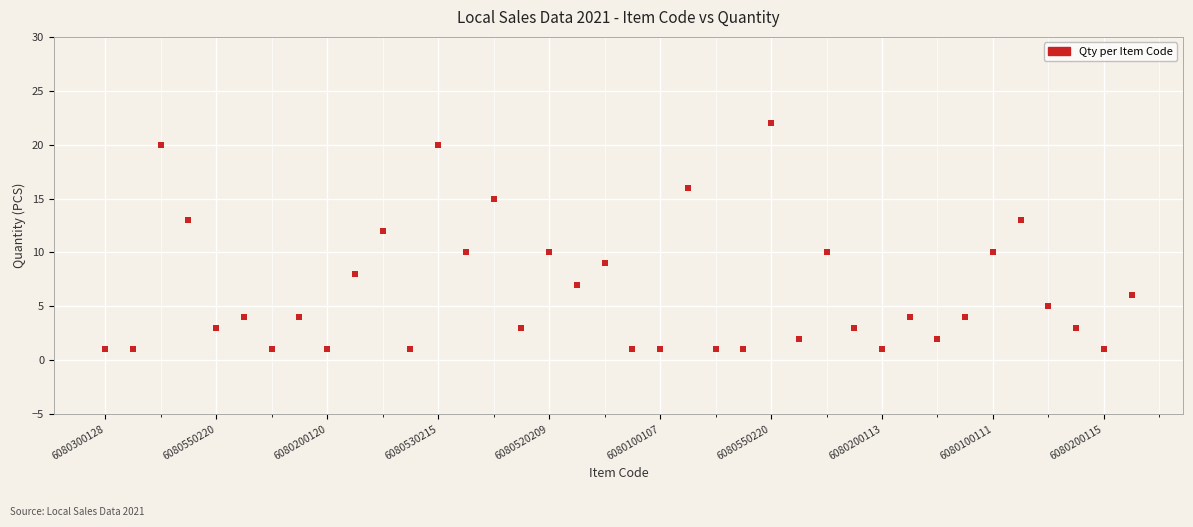

What is the range of Y values (max minus min)?

21